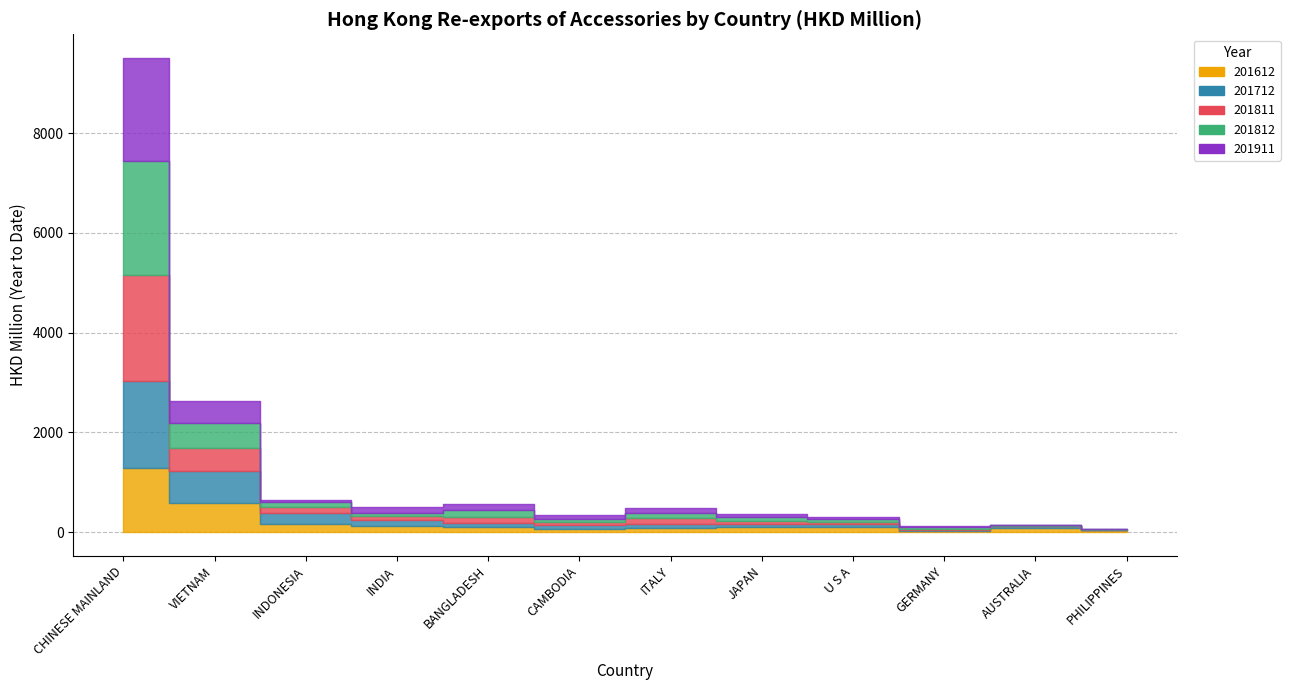

True or false: 201712 and 201812 cross at least once.

True